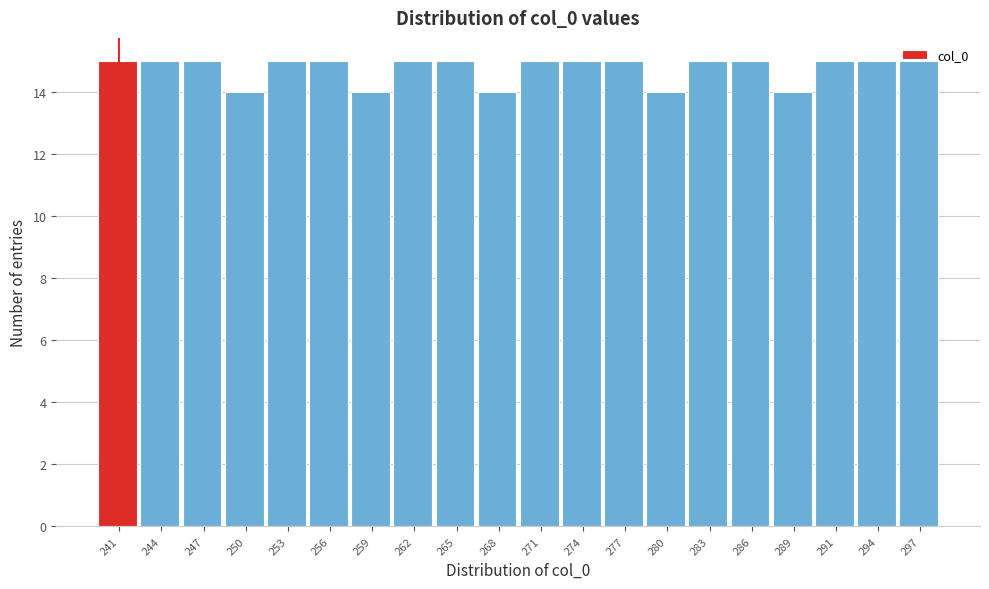

Reading left to right, transcribe this chart: for each bar, give the range it covers on the x-axis and its height. Neither the bar edges nor the heights are printed on the chart, so give them approximately, as read against the axes.

240.0 to 243.0: 15
243.0 to 246.0: 15
246.0 to 249.0: 15
249.0 to 252.0: 14
252.0 to 254.5: 15
254.5 to 257.5: 15
257.5 to 260.5: 14
260.5 to 263.5: 15
263.5 to 266.5: 15
266.5 to 269.5: 14
269.5 to 272.5: 15
272.5 to 275.5: 15
275.5 to 278.0: 15
278.0 to 281.0: 14
281.0 to 284.0: 15
284.0 to 287.0: 15
287.0 to 290.0: 14
290.0 to 293.0: 15
293.0 to 296.0: 15
296.0 to 299.0: 15